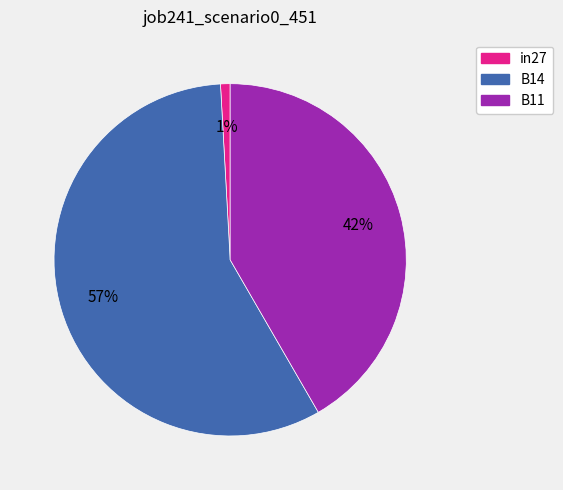

Is in27 the majority of the pie?

No